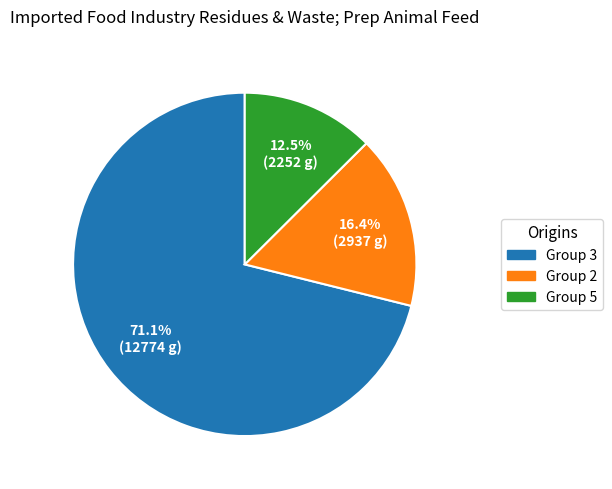

Does any single category account for the majority?

Yes